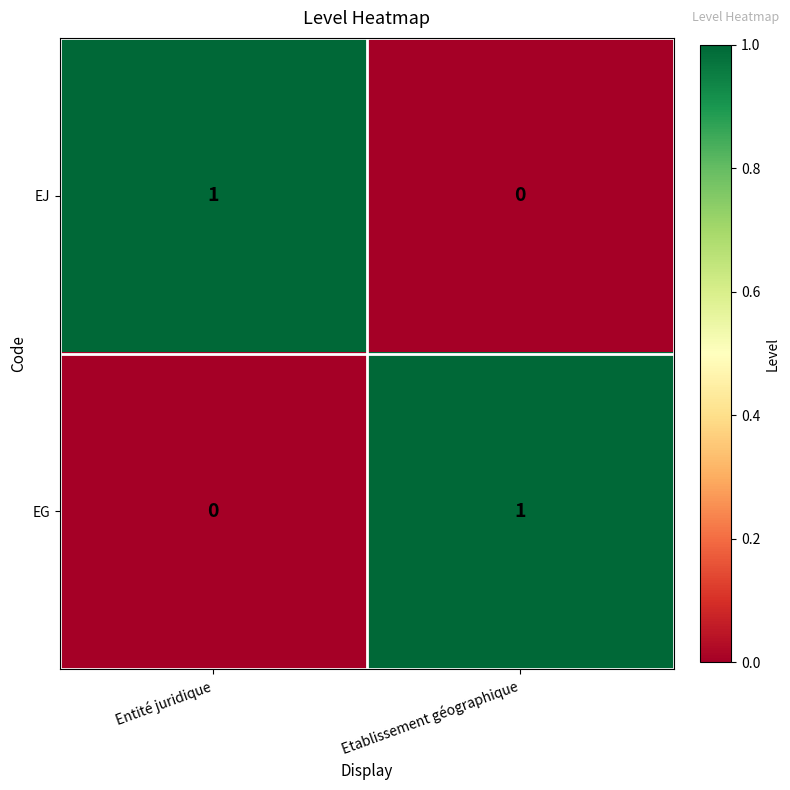

The EG series shows 2 at Etablissement géographique. True or false?

False